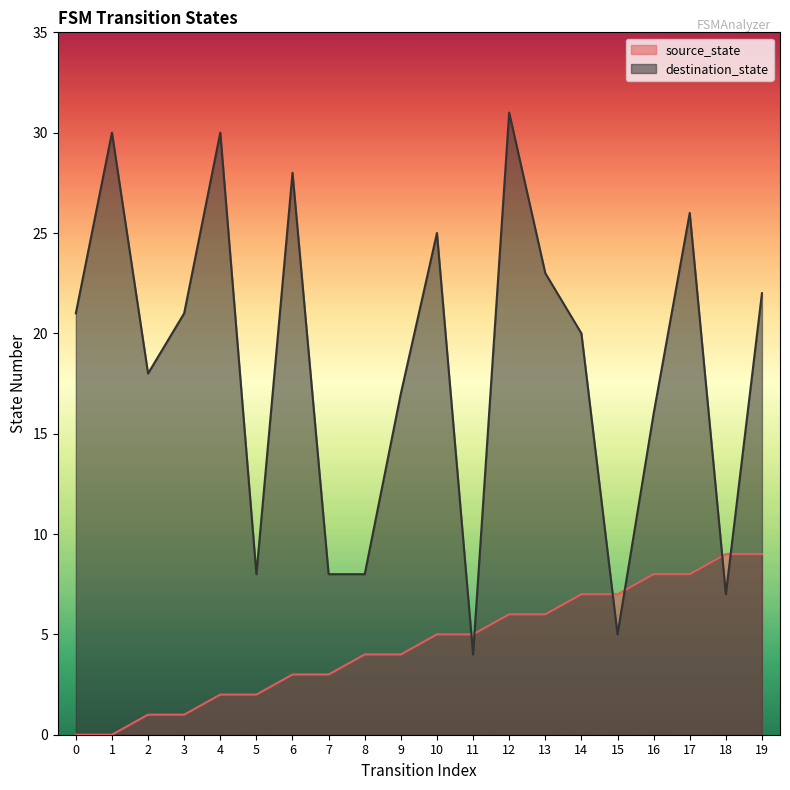

How many lines are shown in the chart?

2